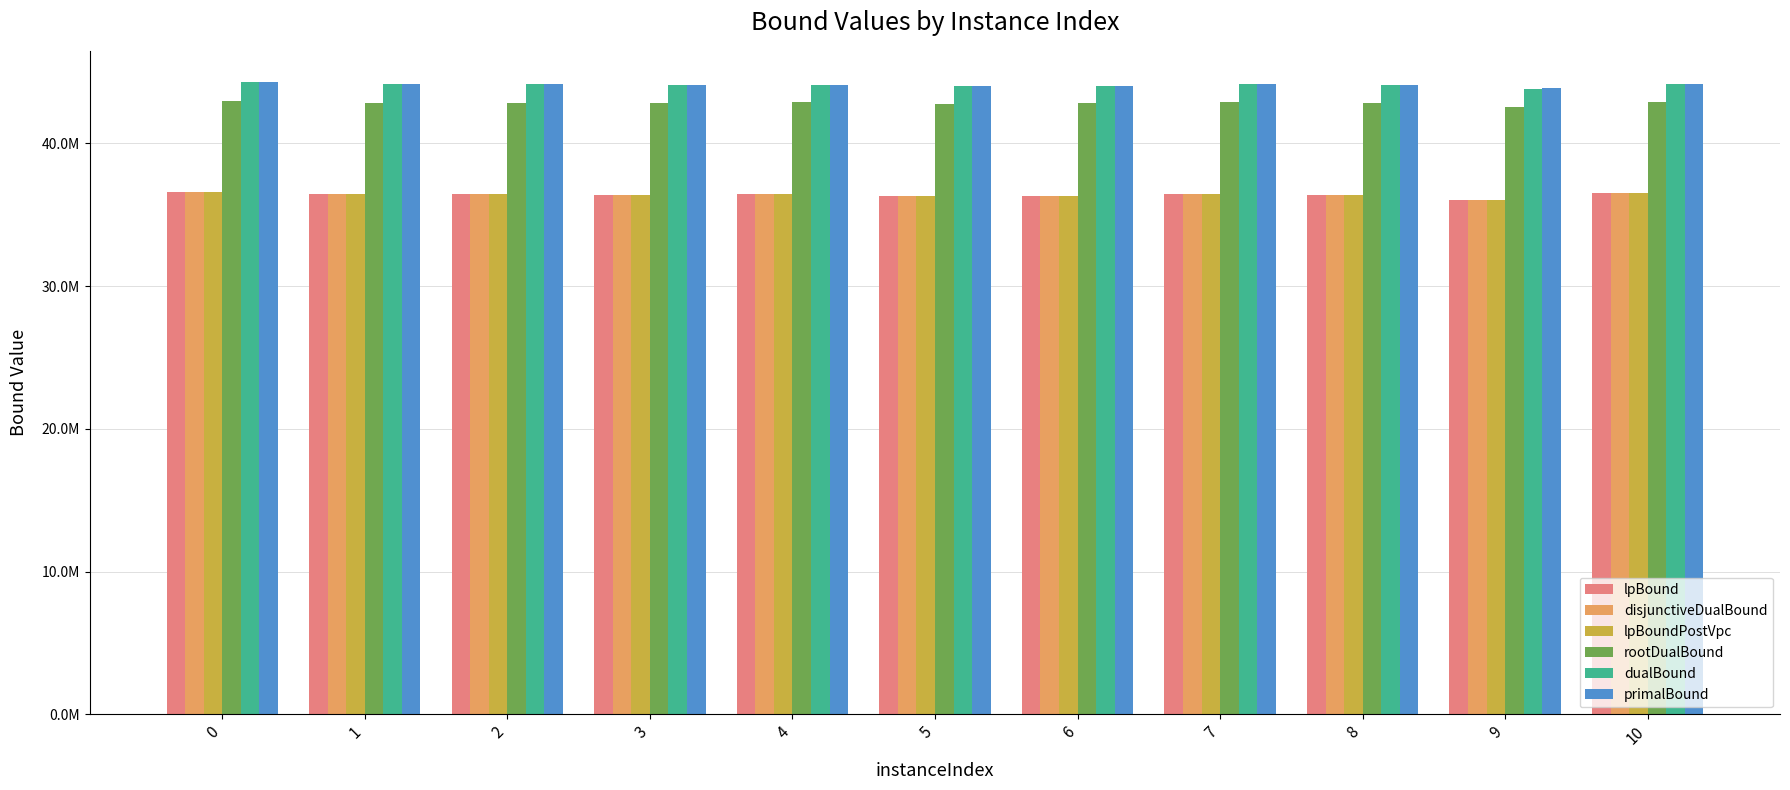

Does the chart contain any negative values?

No